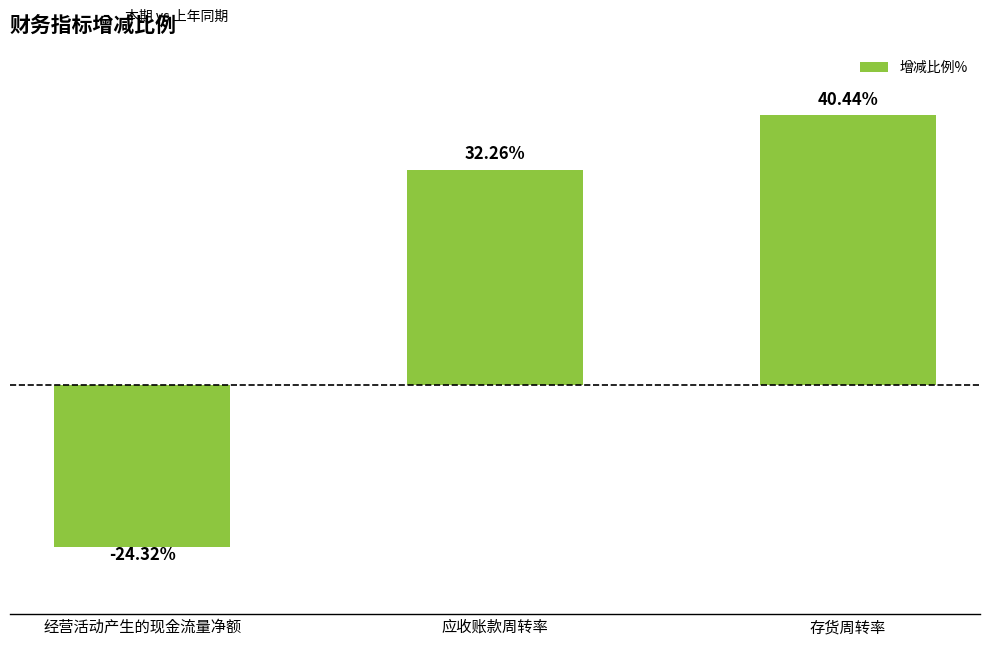

At which label does the data first exceed 32?

应收账款周转率